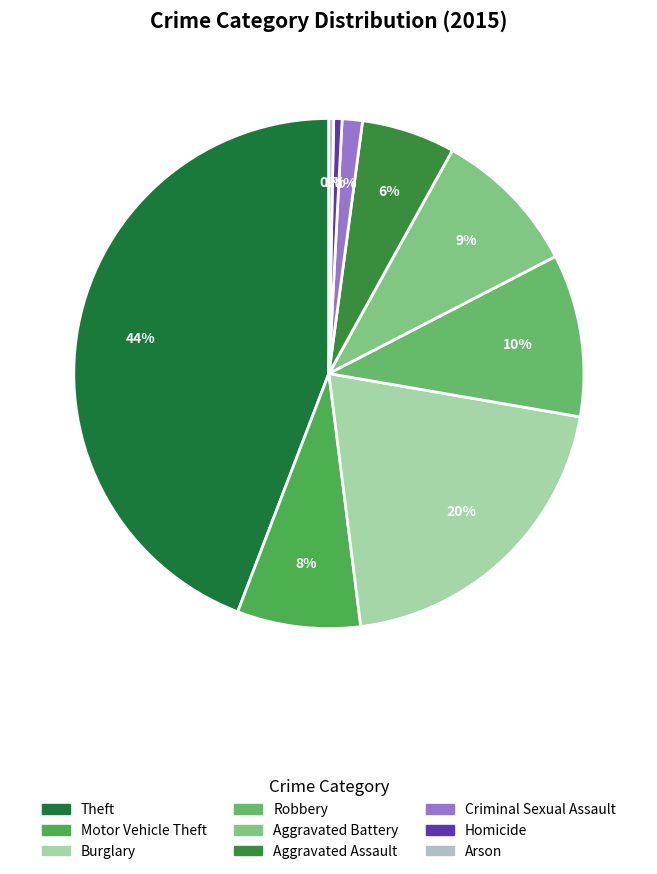

To the nearest percent, what percentage of the pie is Theft?

44%